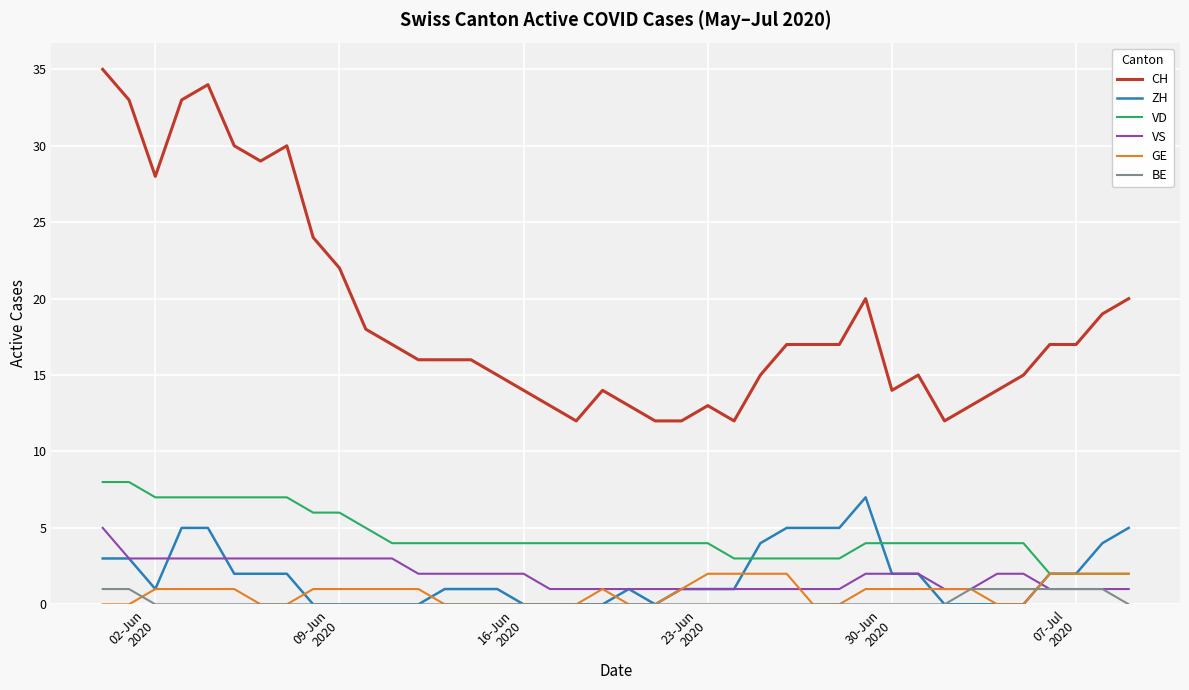

Which series has the widest spread of values?

CH